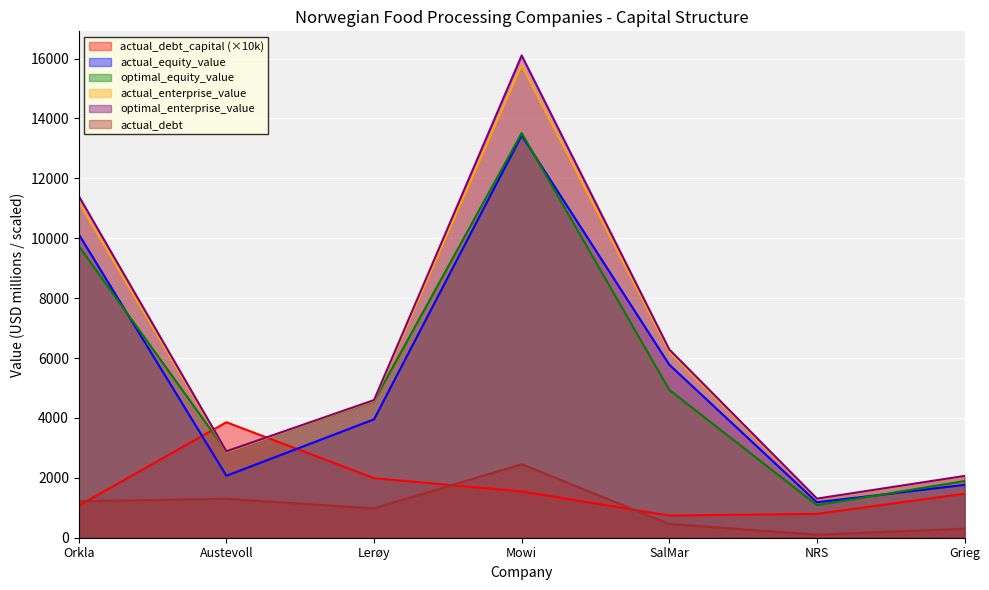

Count the number of categories in the chart.

7